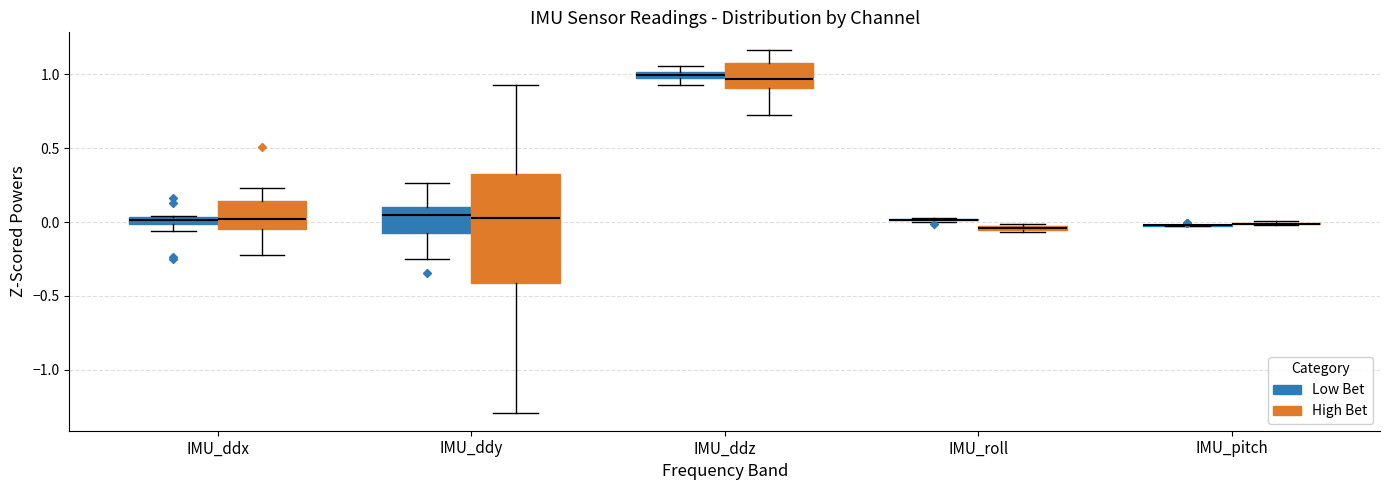

Comparing the boxes themselves (not the whiskers), which one is the tallest?

IMU_ddy (High Bet)